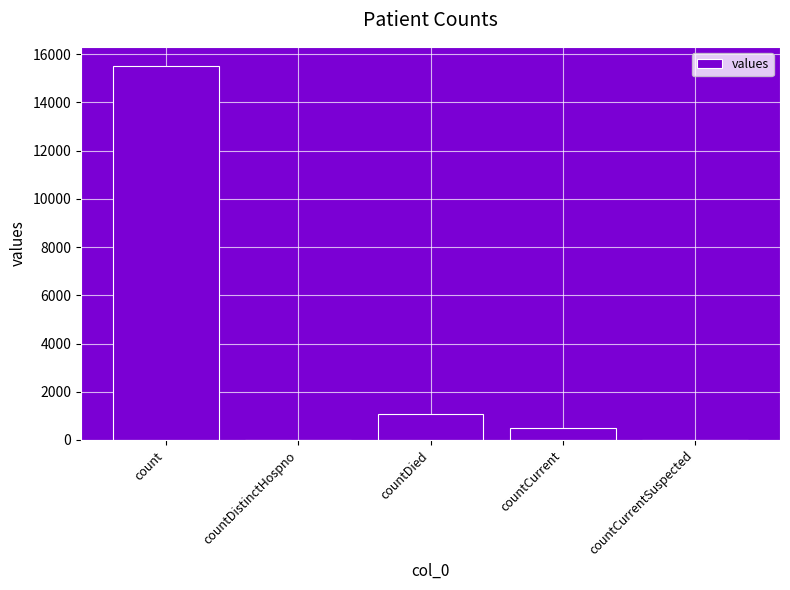

What is the change in value from count to countCurrentSuspected?

-15532